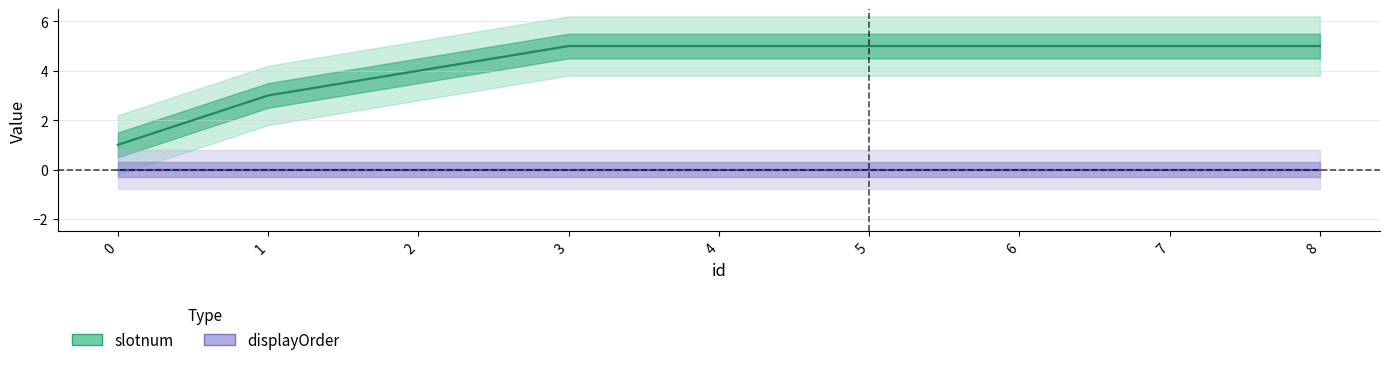

The chart shows a value of 8 at 8. True or false?

False